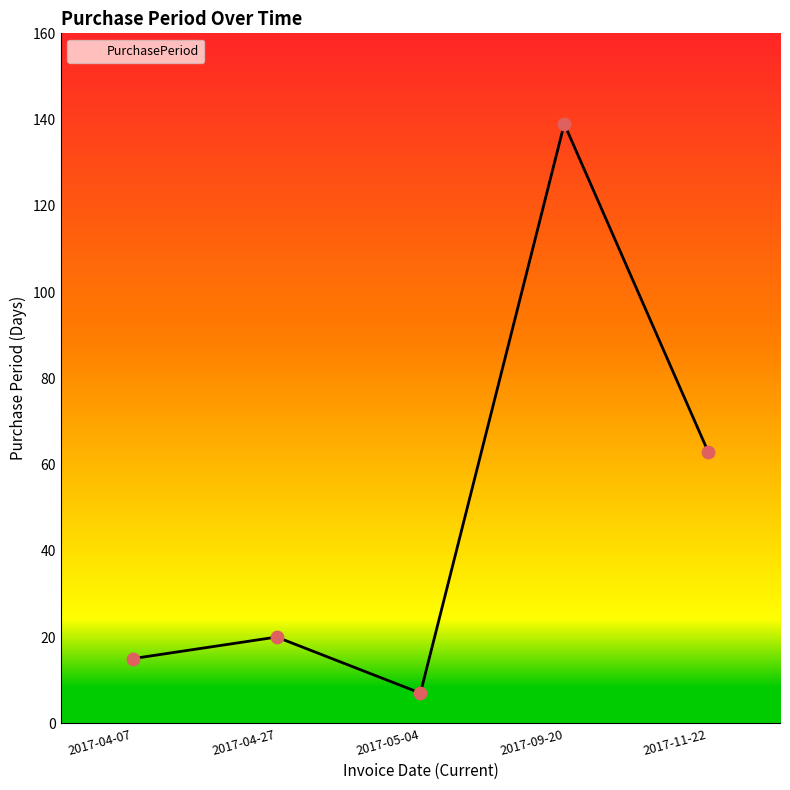

Which has a higher value, 2017-09-20 or 2017-05-04?

2017-09-20